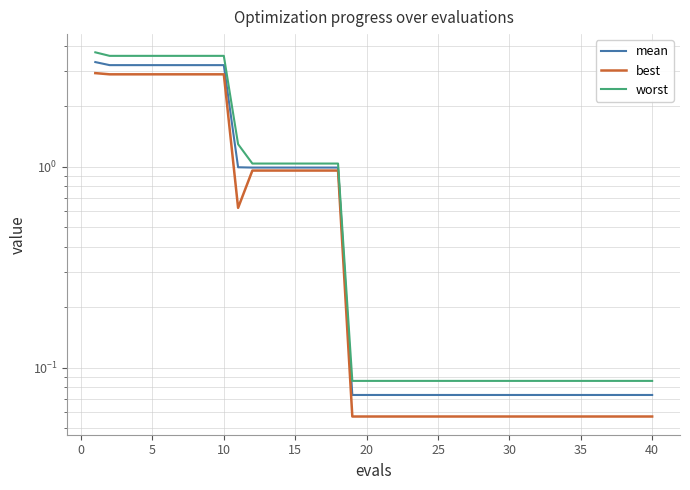

True or false: best and worst cross at least once.

False